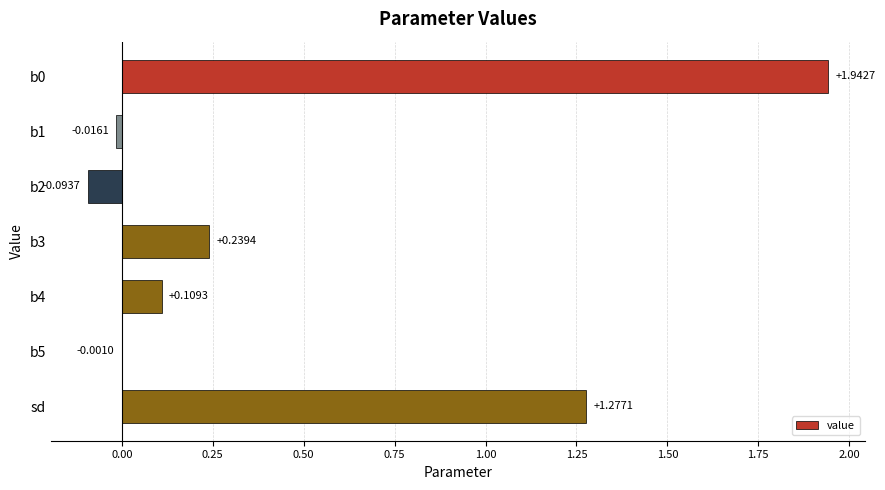

What is the sum of the values at sd and b4?

1.4